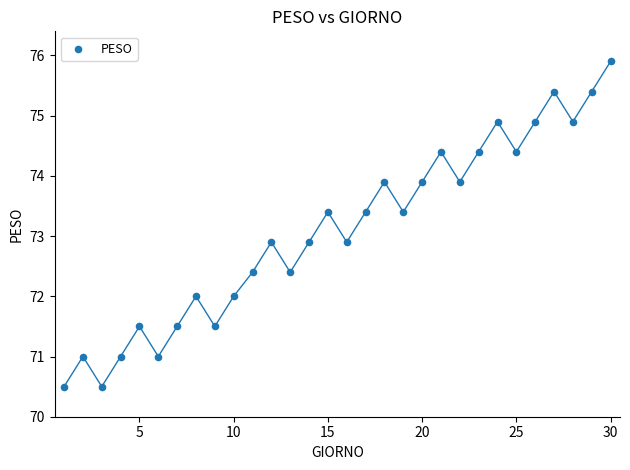

What is the range of X values (max minus min)?

29.0